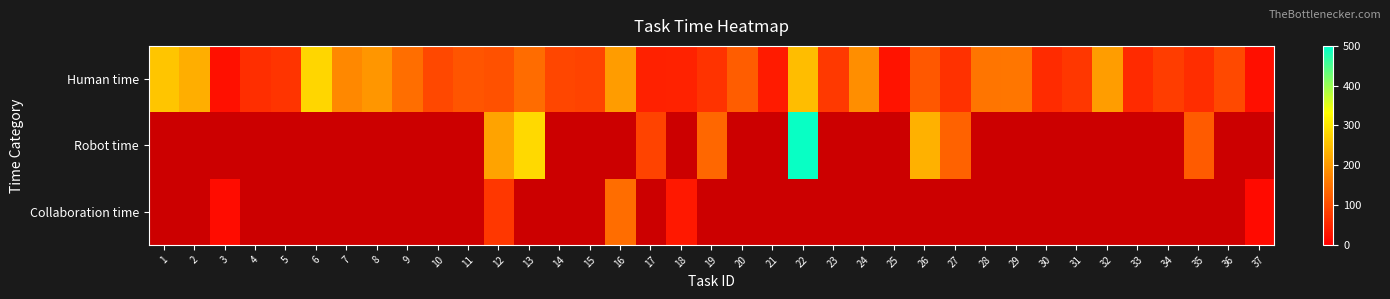

Which label corresponds to the largest value in the chart?

22